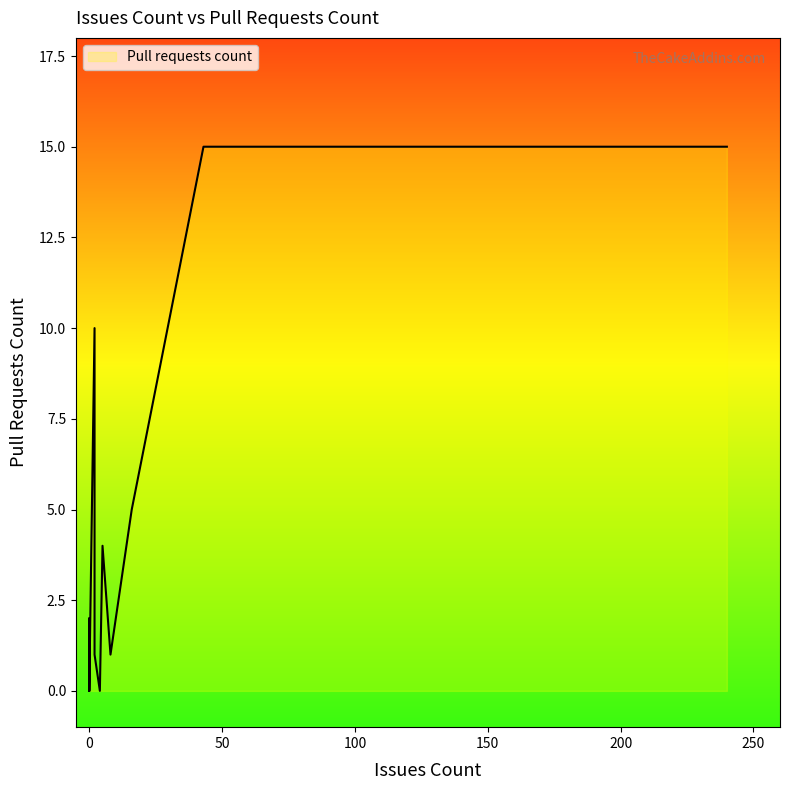

At which label is the value closest to 7?

16